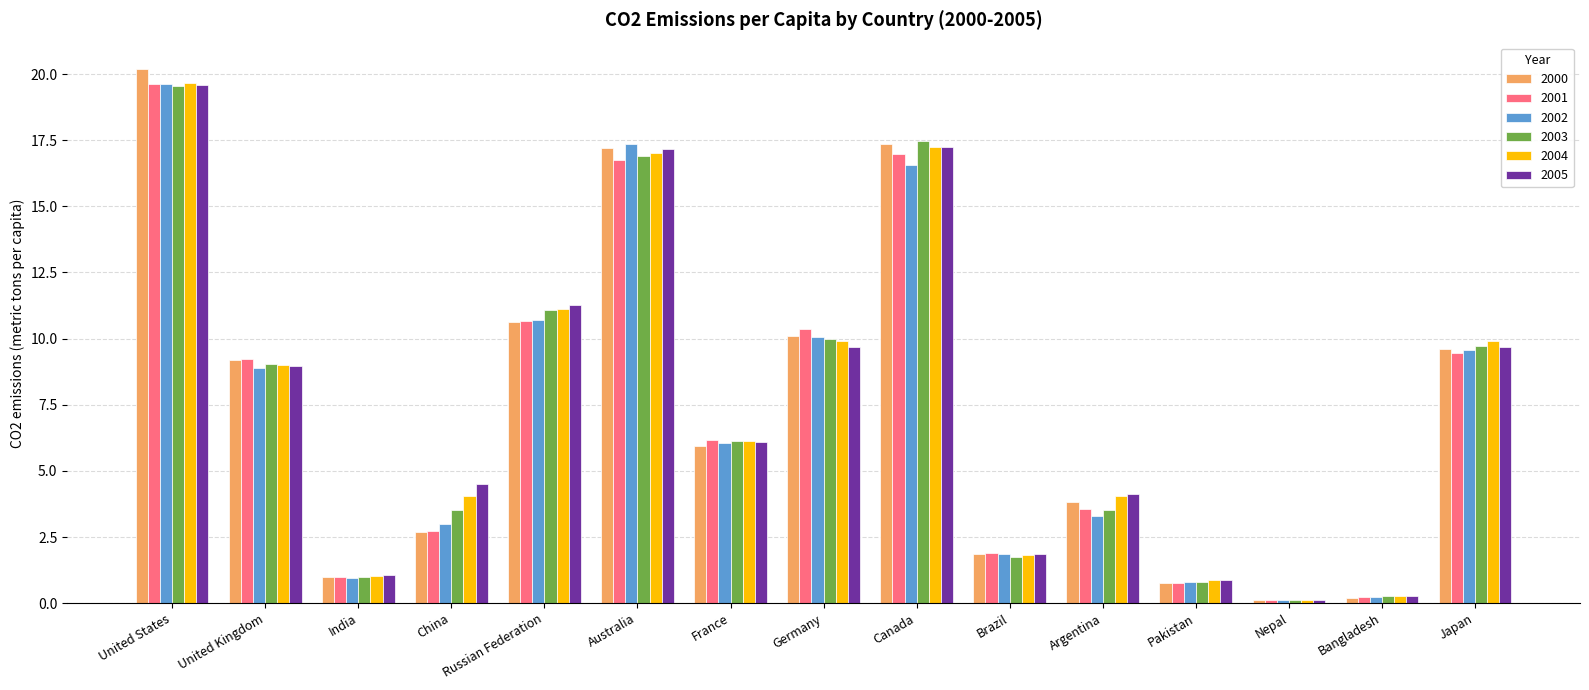

How many bars are there in total?

90